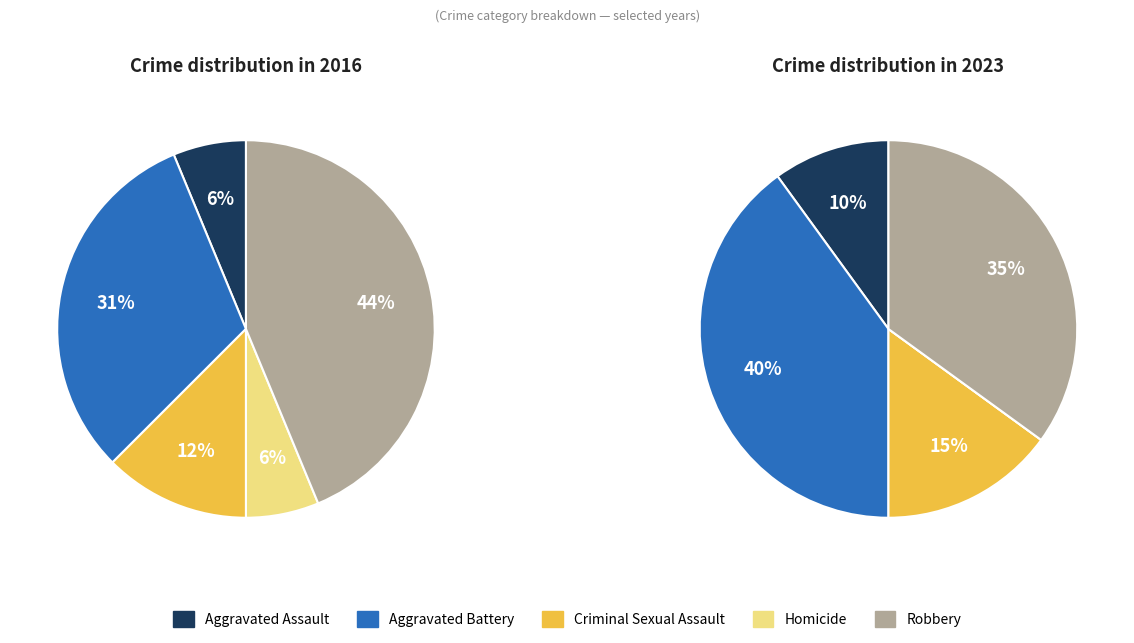

To the nearest percent, what portion does Robbery represent?

44%